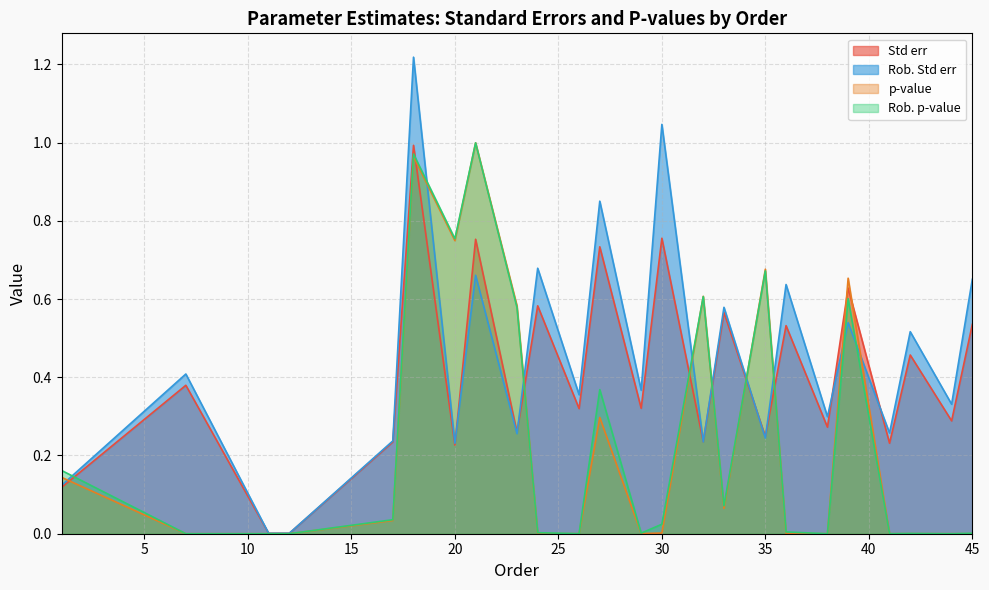

What is the value of the Rob. p-value point at the 1st from the left?

0.2